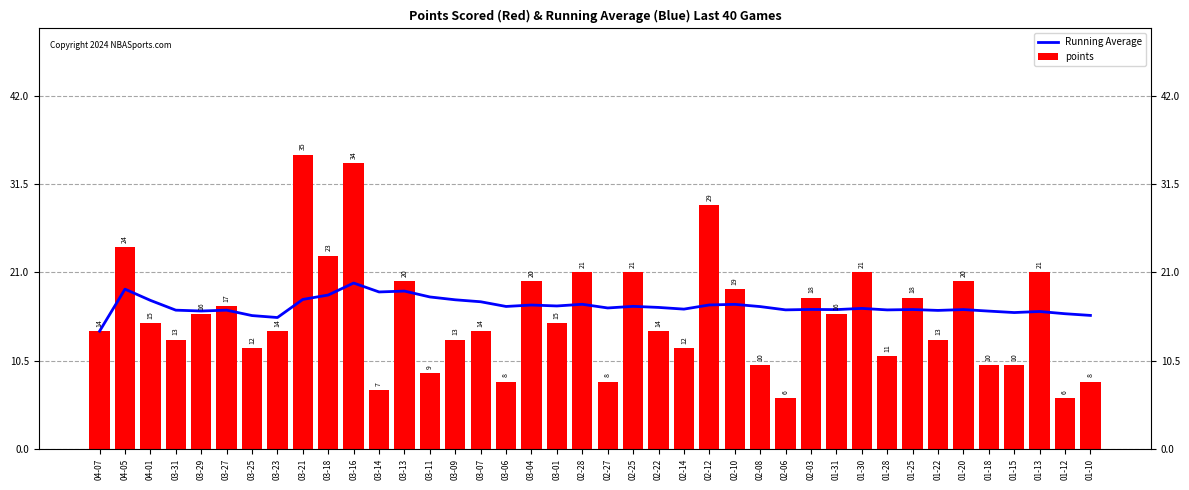

Which series has the largest total across all categories?

Running Average